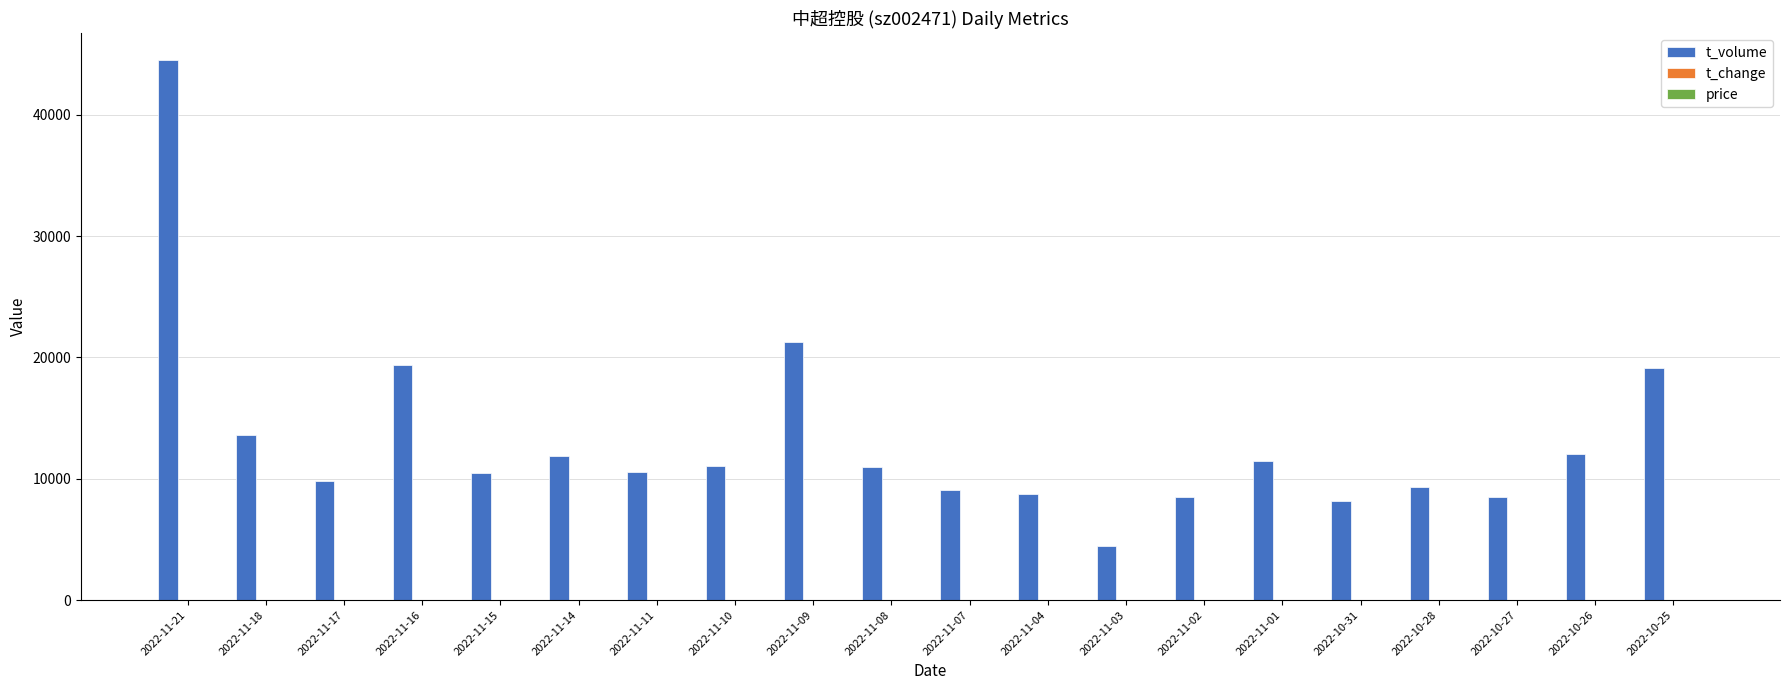

What is the sum of all t_volume values?

263158.0